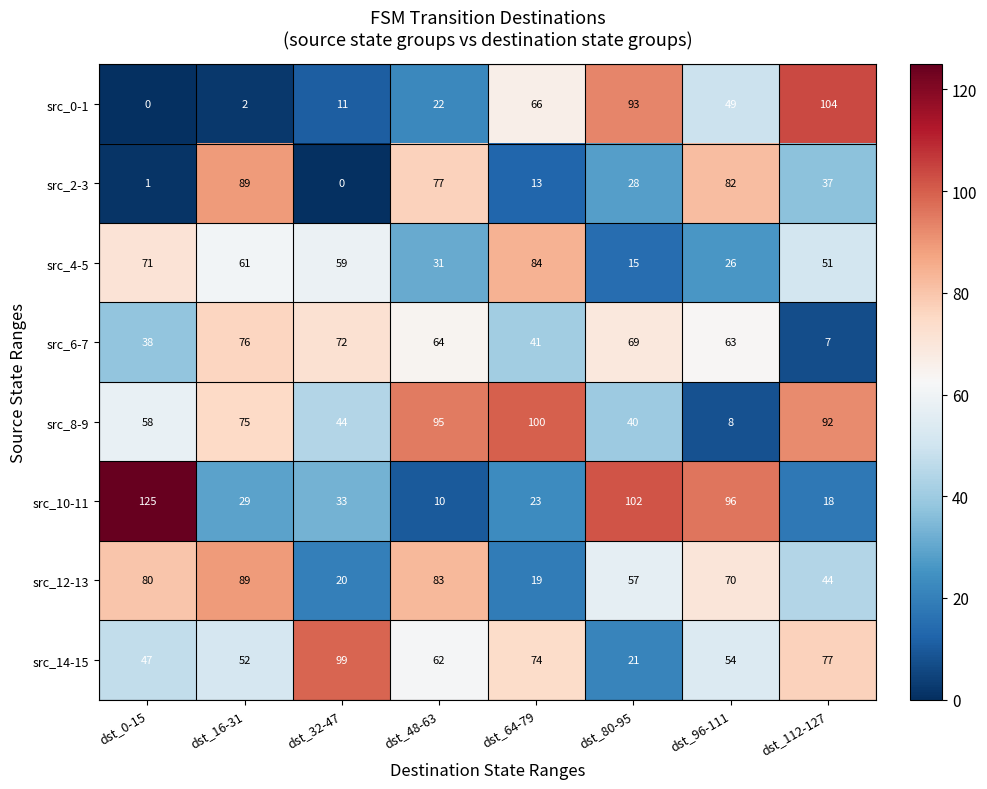

What is the difference between the highest and lowest values at dst_32-47?

99